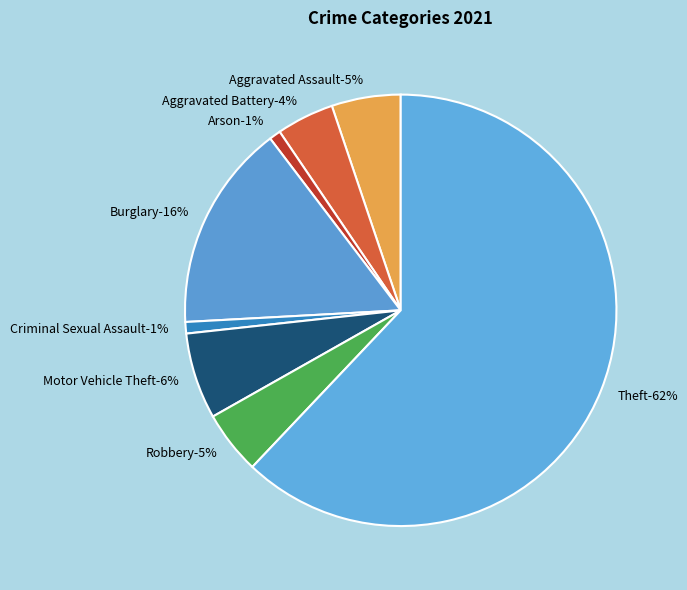

What is the ratio of the value at Theft to the value at Robbery?

13.1